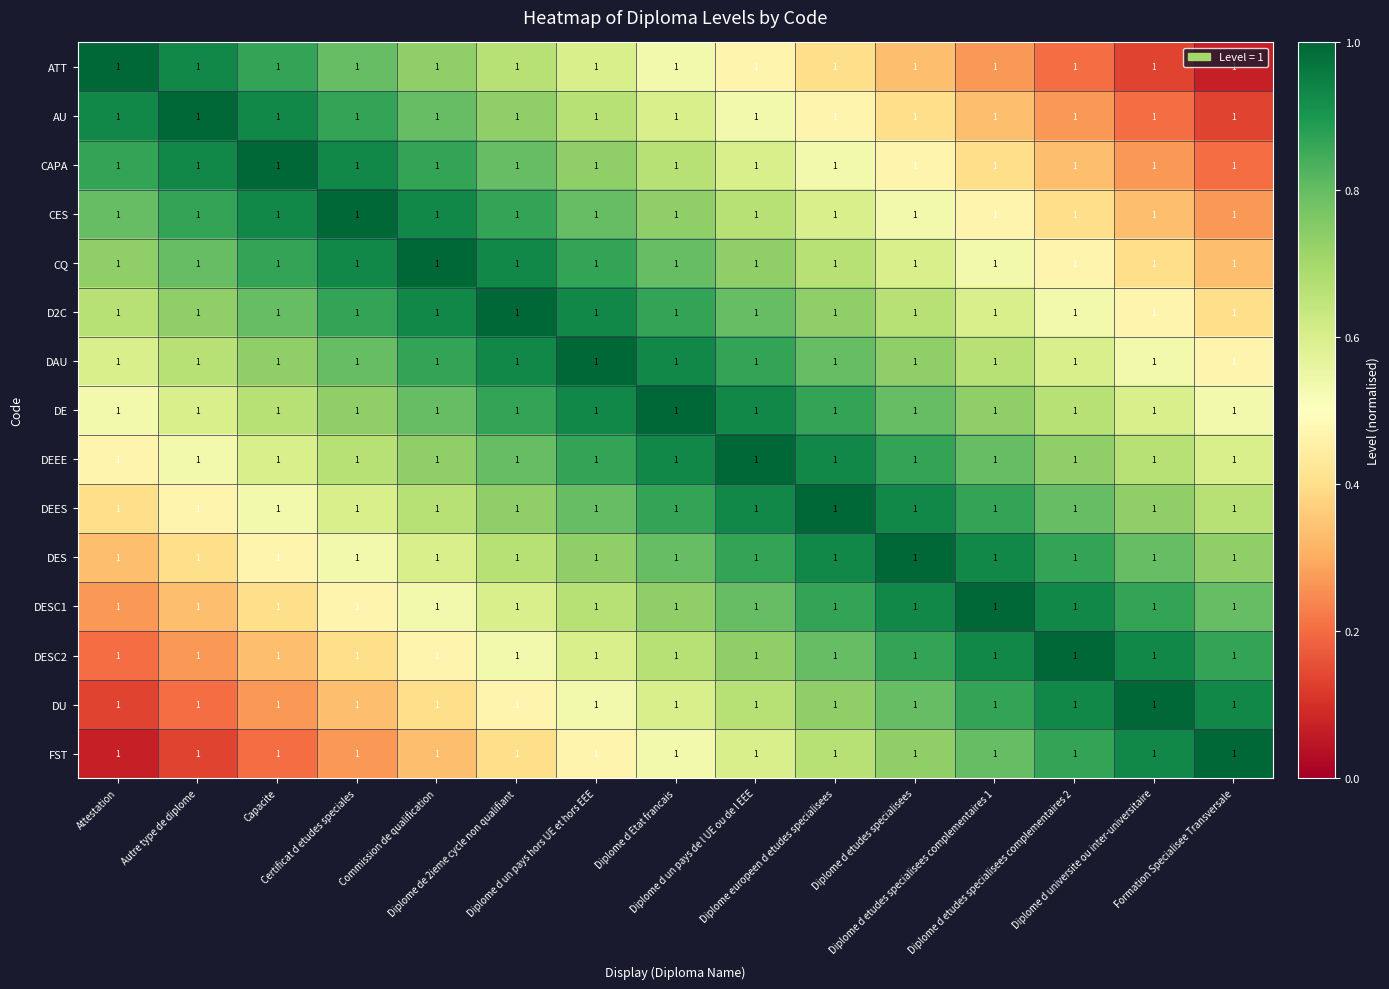

Count the number of categories in the chart.

15